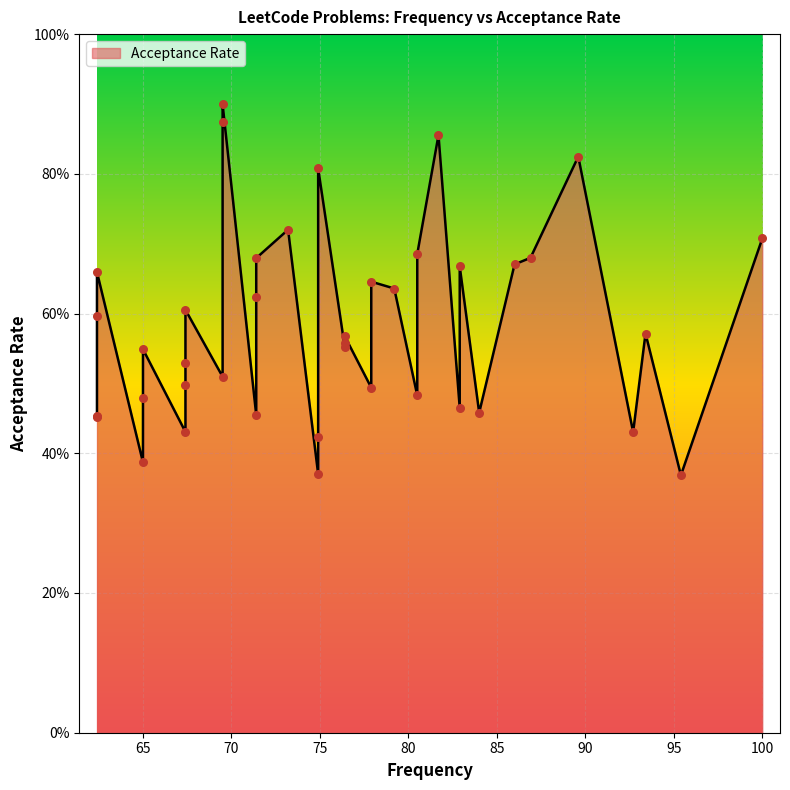

What is the change in value from 74.9 to 69.5?

+0.5